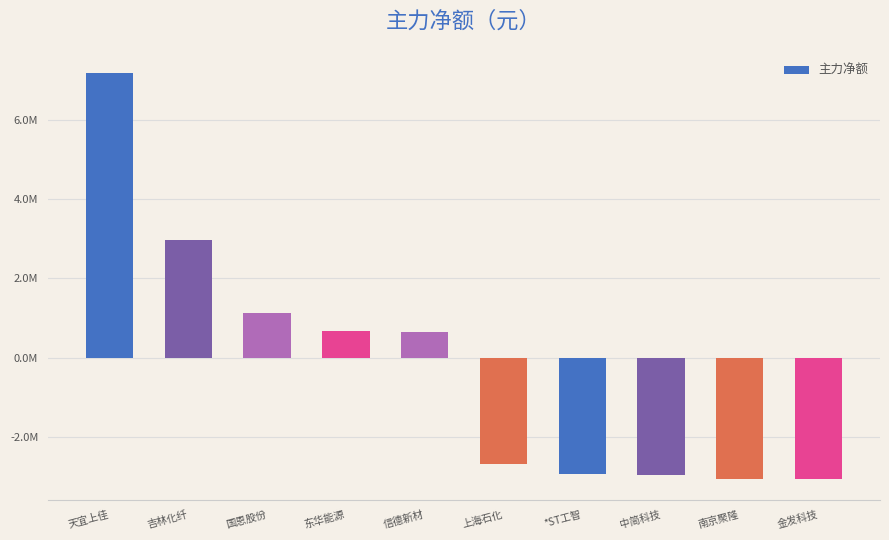

What is the label of the 9th bar from the left?

南京聚隆